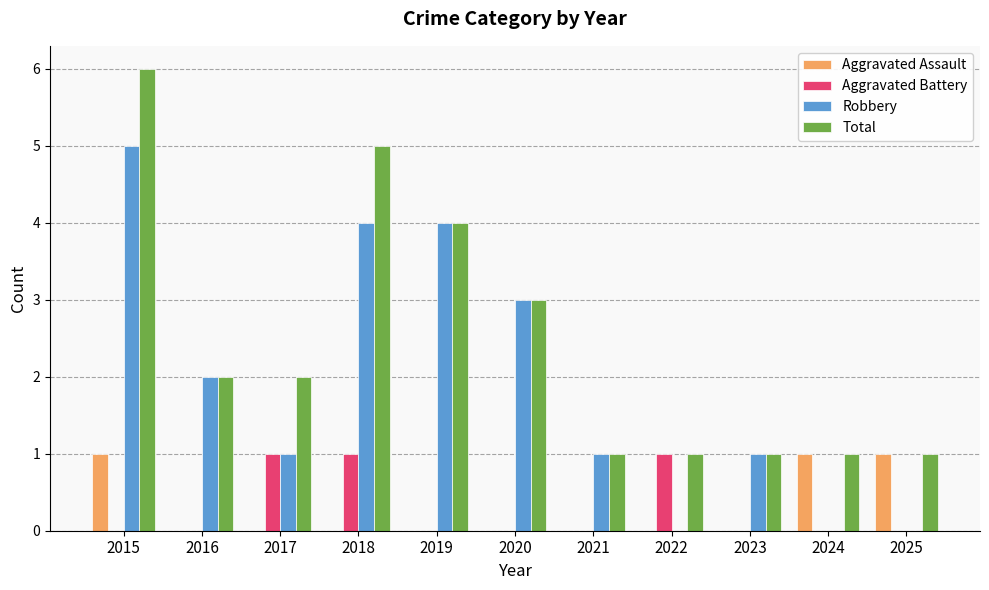

Reading left to right, what are all the values shown in this chart?

Aggravated Assault: 2015=1	2016=0	2017=0	2018=0	2019=0	2020=0	2021=0	2022=0	2023=0	2024=1	2025=1
Aggravated Battery: 2015=0	2016=0	2017=1	2018=1	2019=0	2020=0	2021=0	2022=1	2023=0	2024=0	2025=0
Robbery: 2015=5	2016=2	2017=1	2018=4	2019=4	2020=3	2021=1	2022=0	2023=1	2024=0	2025=0
Total: 2015=6	2016=2	2017=2	2018=5	2019=4	2020=3	2021=1	2022=1	2023=1	2024=1	2025=1